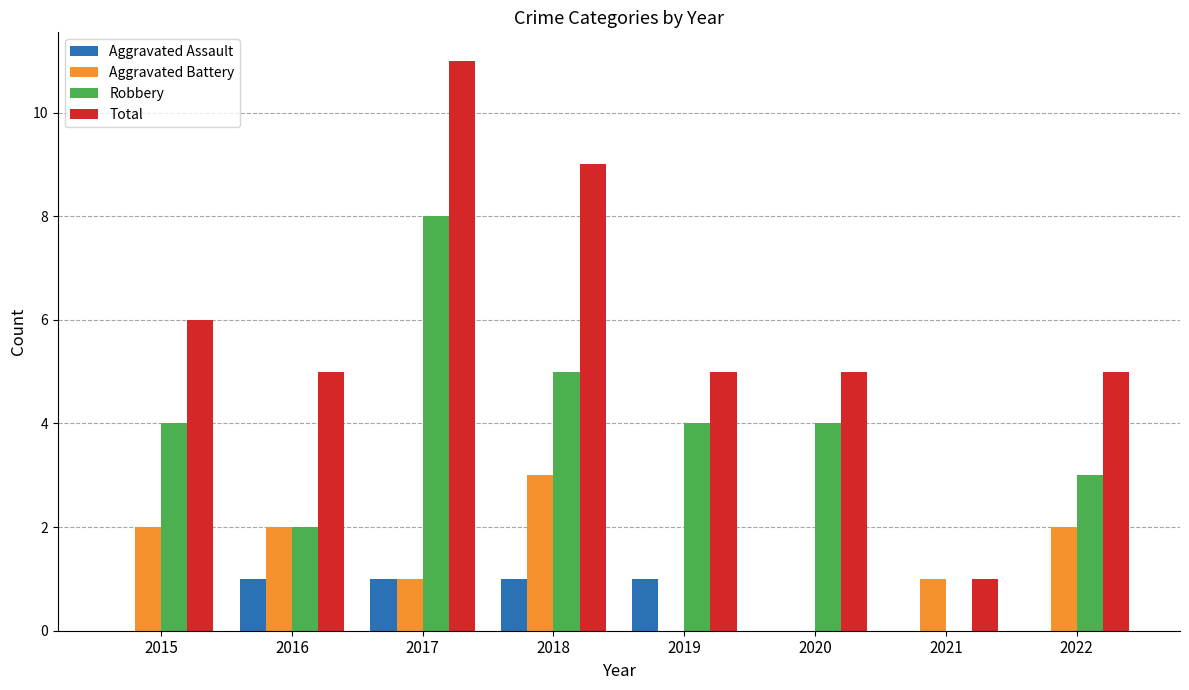

What are all the series names shown in the legend?

Aggravated Assault, Aggravated Battery, Robbery, Total